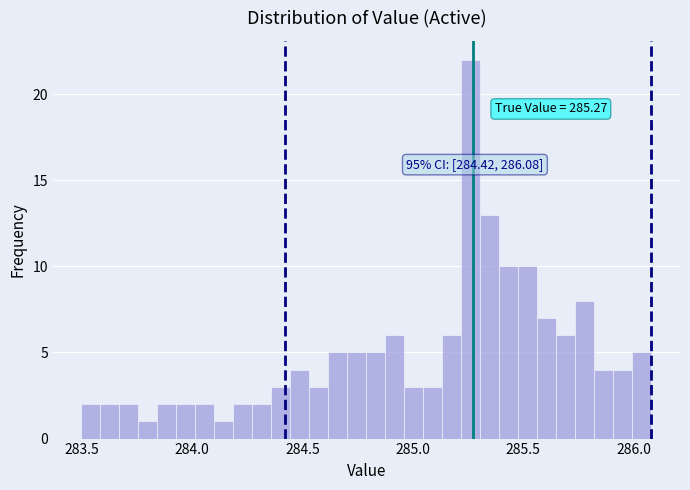

Around what value on the x-axis is the tallest bar? Give the approximate position of its centre, as read against the axis.

285.25